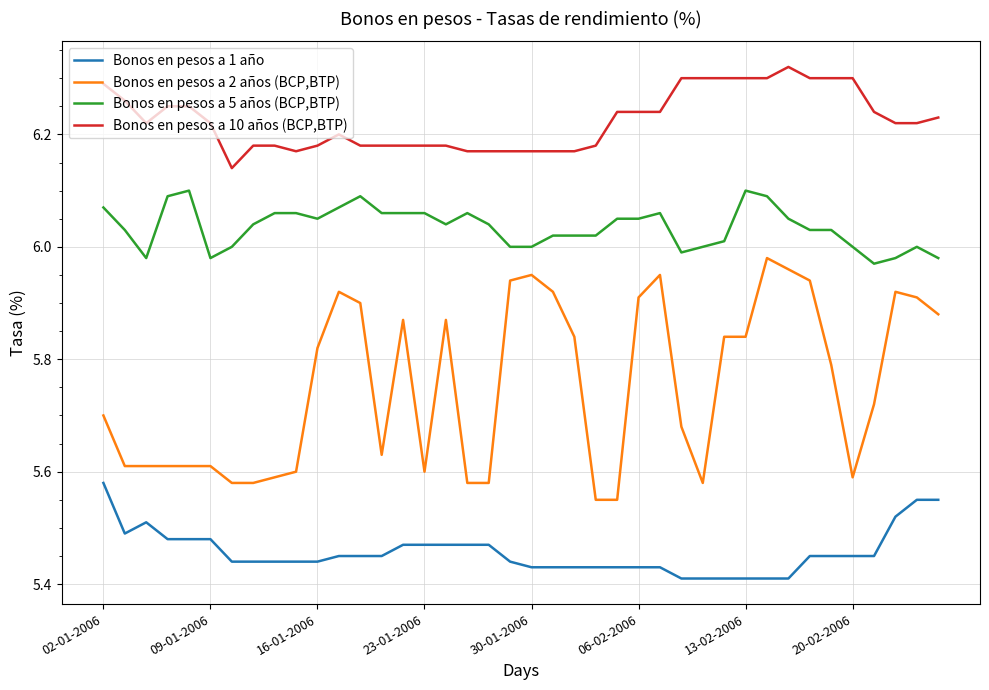

Count the Bonos en pesos a 10 años (BCP,BTP) values in the range 6 to 7.

40